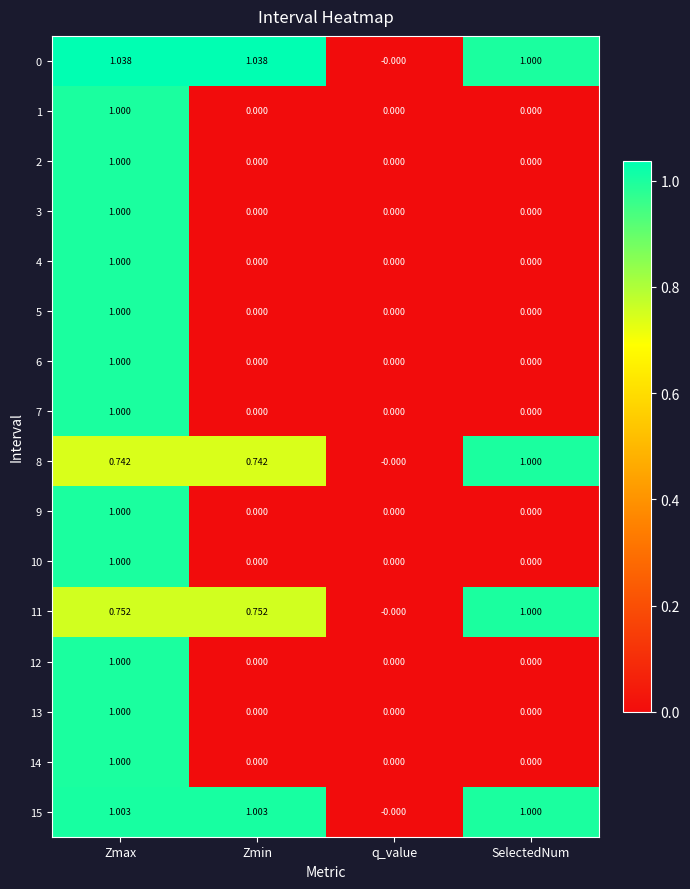

How many series are shown in this chart?

16